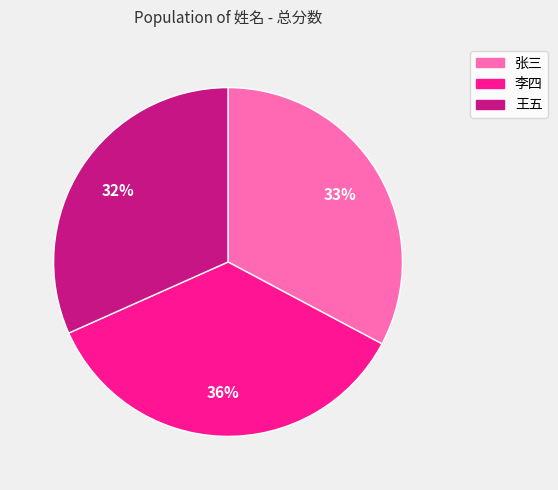

What percentage is the 张三 slice, to the nearest percent?

33%